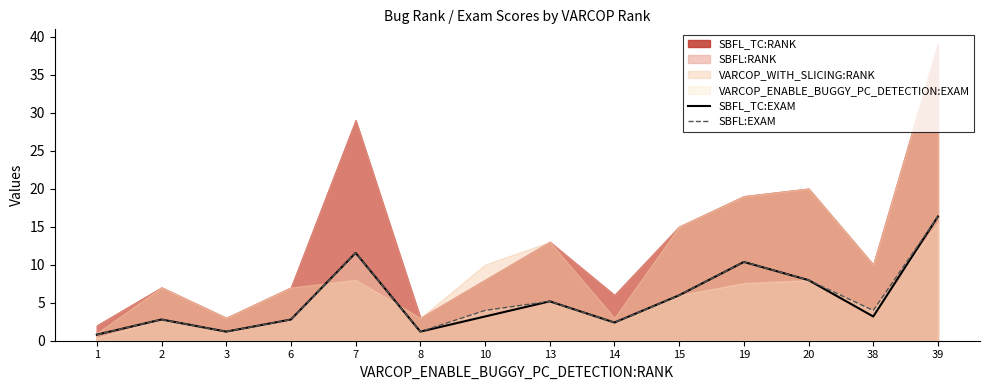

Is it true that SBFL:EXAM equals 4.0 at 10?

True